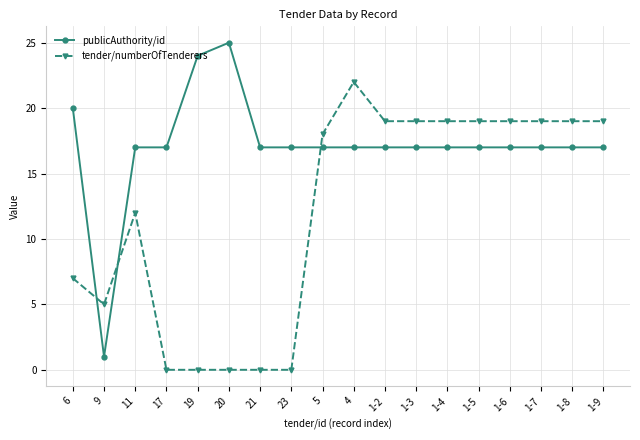

True or false: tender/numberOfTenderers has more than 1 interior local peaks.

True